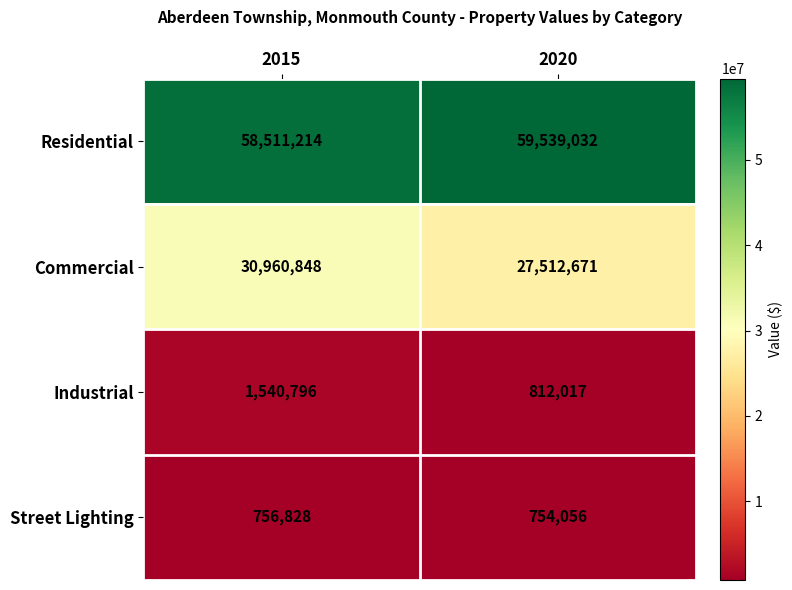

What is the total value across all series at 2020?

88617776